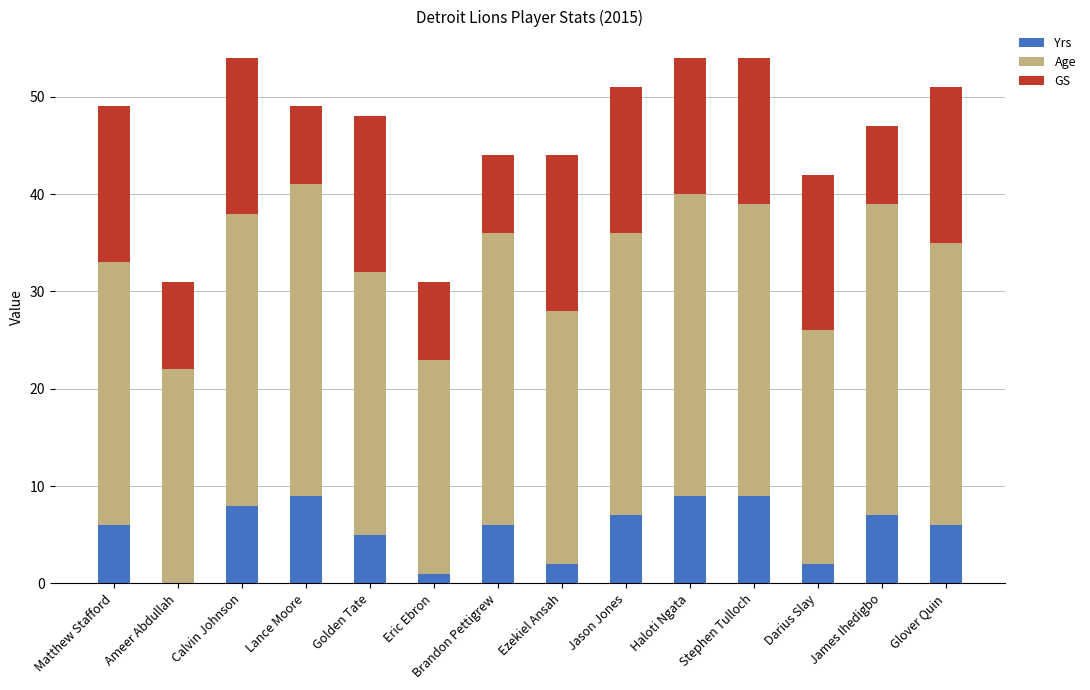

Are the bars horizontal?

No